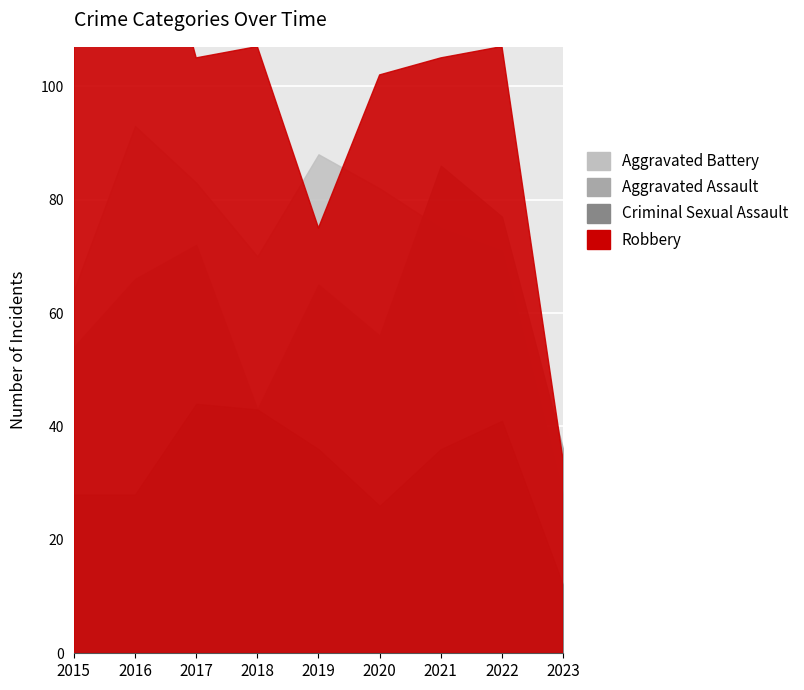

Which has a higher value, 2021 or 2023?

2021